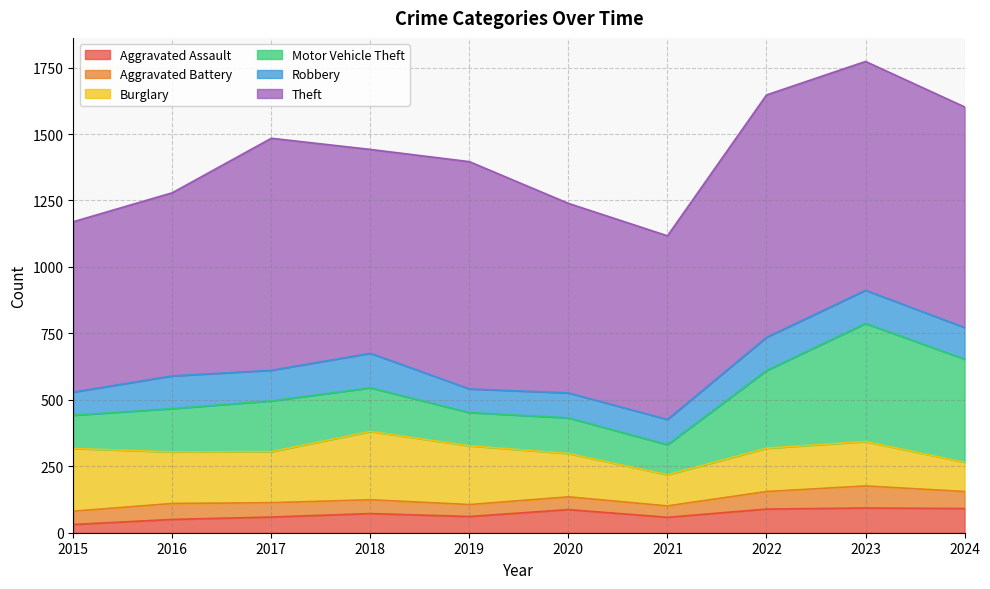

Read the Theft value at 2017, to the nearest 10.

870